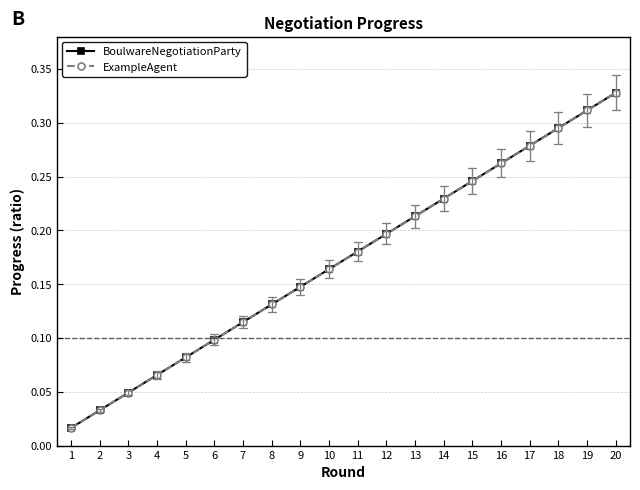

The ExampleAgent series shows 0.1 at 7. True or false?

False